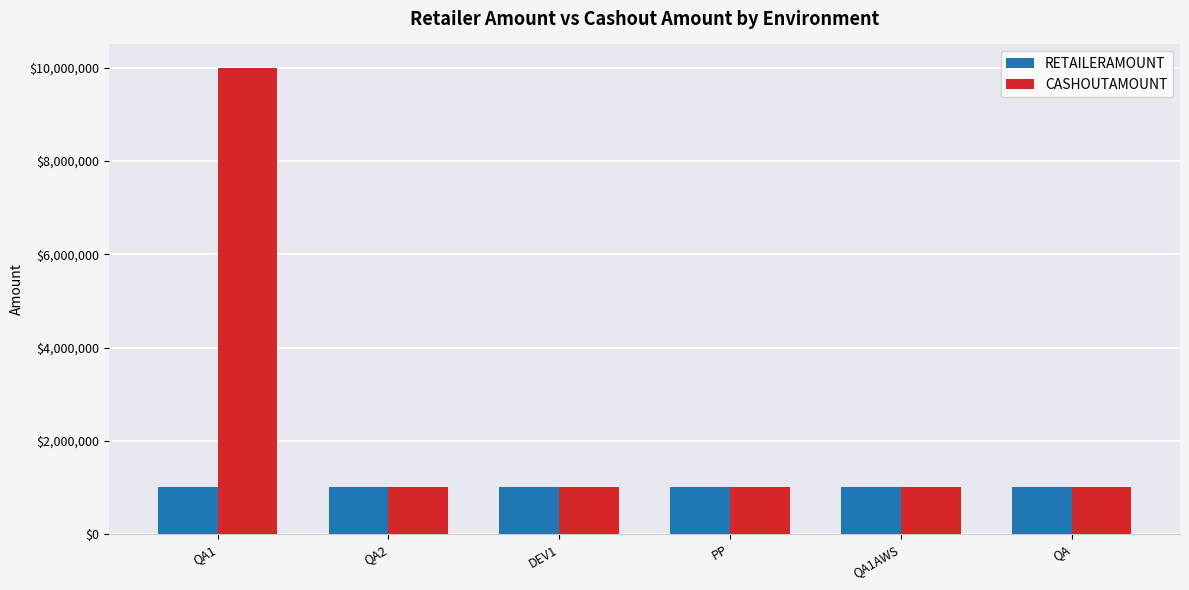

List the series in order of their peak value, lowest first.

RETAILERAMOUNT, CASHOUTAMOUNT